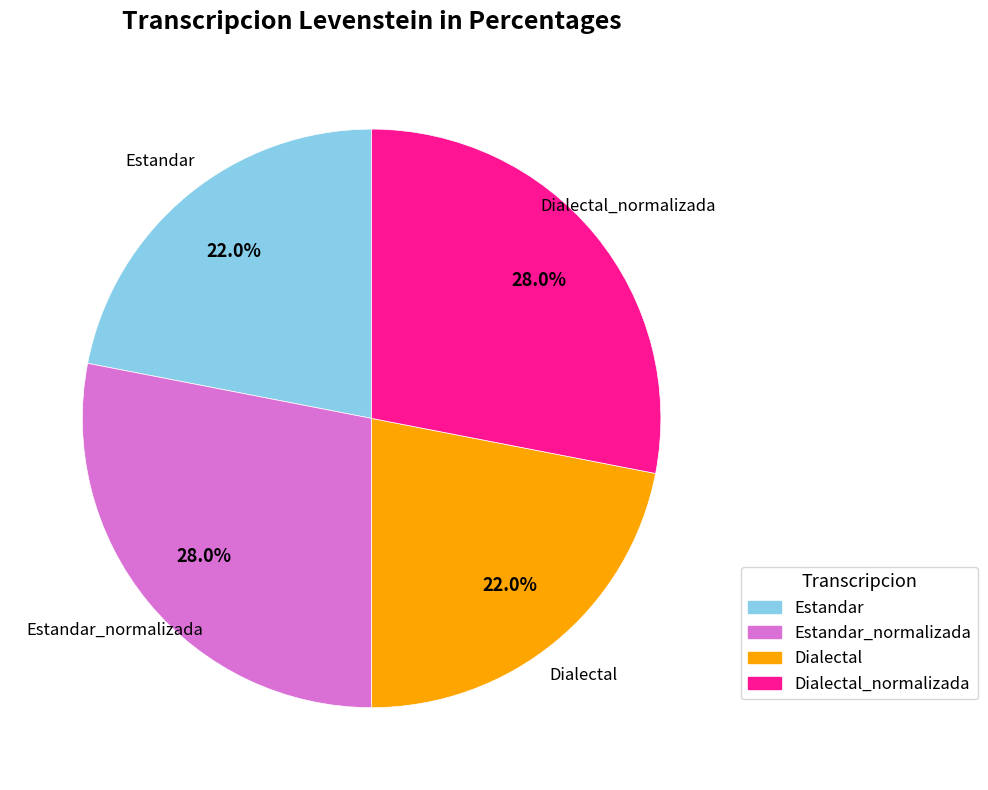

The Dialectal_normalizada slice represents 28% of the pie. True or false?

True